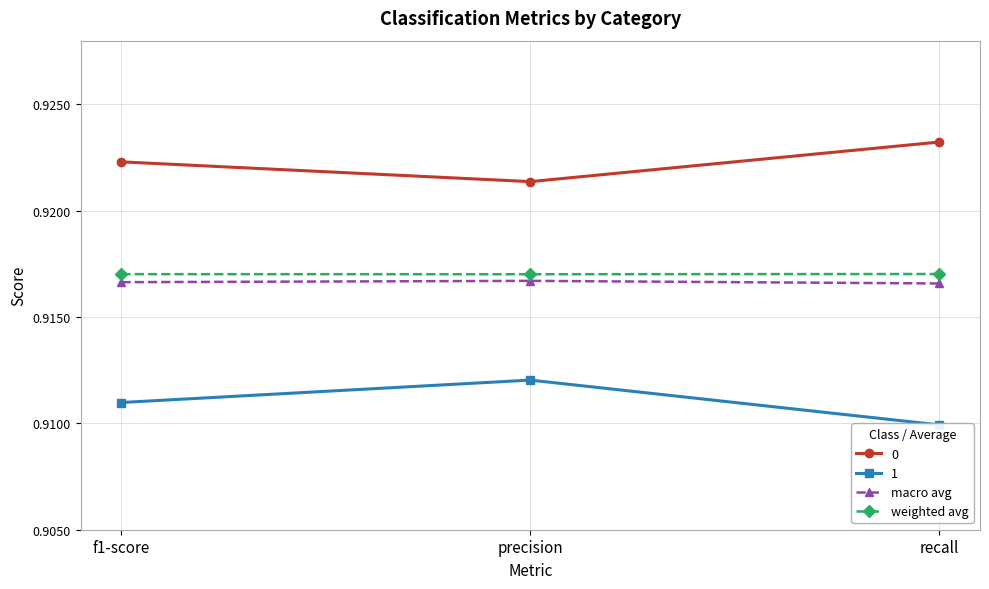

Is it true that weighted avg equals 1.3 at f1-score?

False